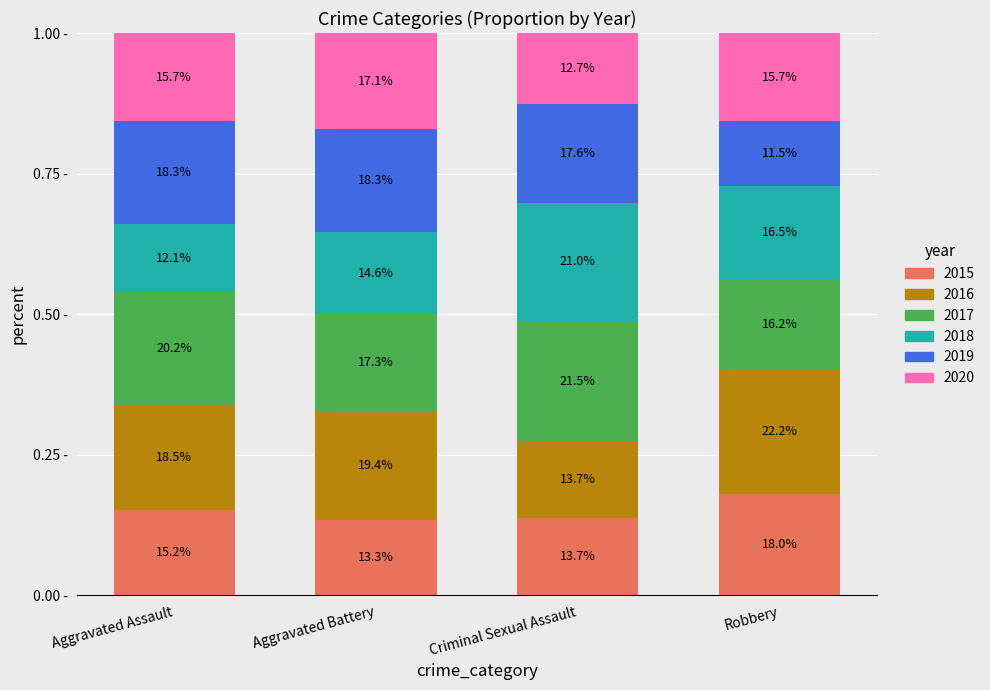

What are all the series names shown in the legend?

2015, 2016, 2017, 2018, 2019, 2020